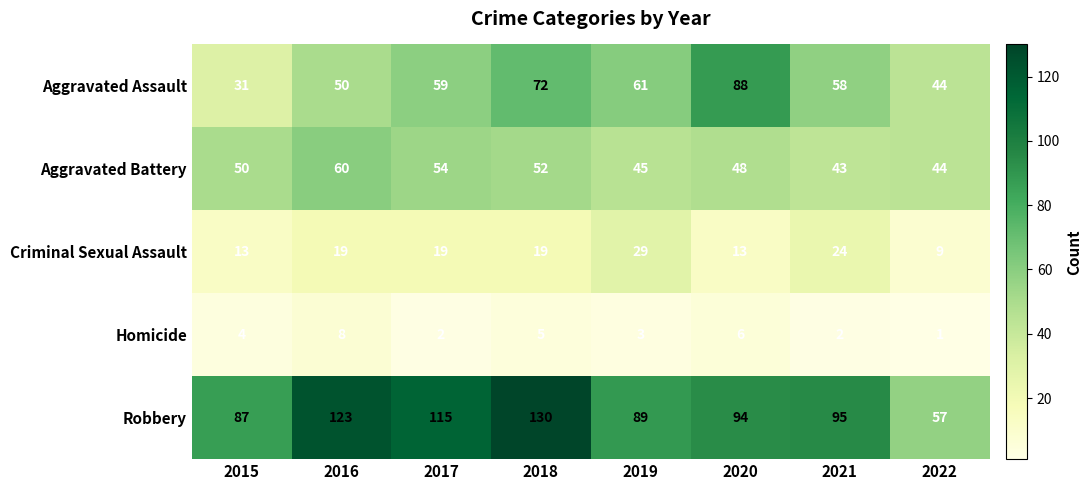

Rank the series at 2021 from lowest to highest value.

Homicide, Criminal Sexual Assault, Aggravated Battery, Aggravated Assault, Robbery